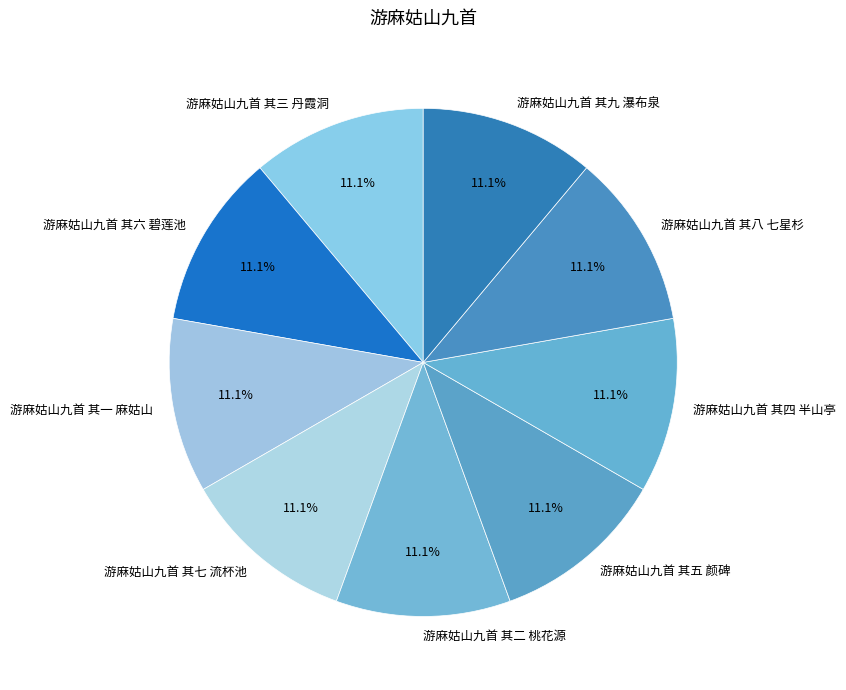

Is it true that 游麻姑山九首 其三 丹霞洞 is 11% of the pie?

True